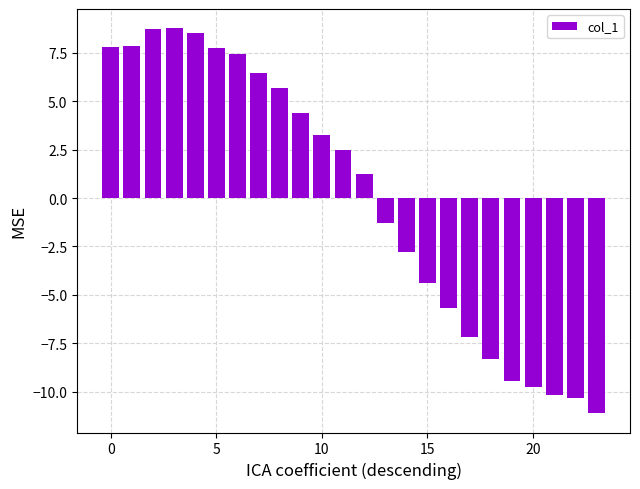

What is the difference between the maximum and minimum values?

19.9